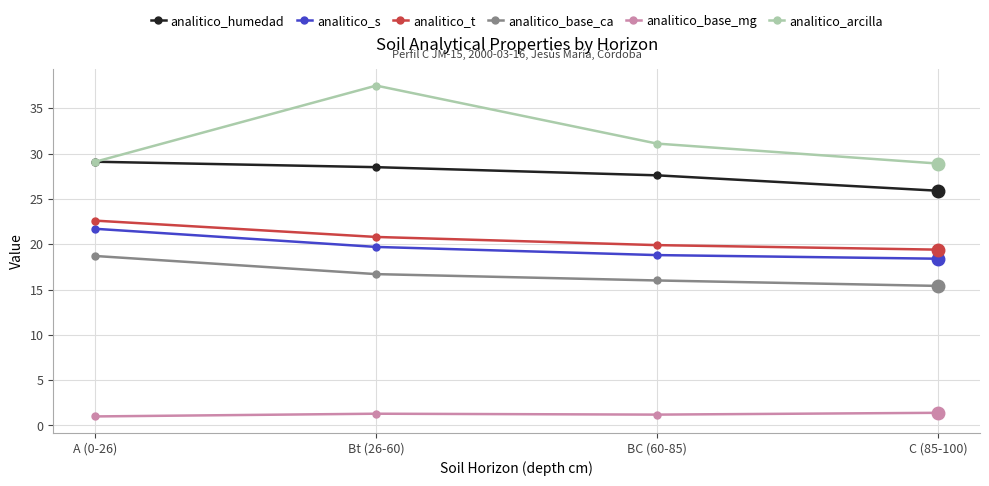

What are all the series names shown in the legend?

analitico_humedad, analitico_s, analitico_t, analitico_base_ca, analitico_base_mg, analitico_arcilla